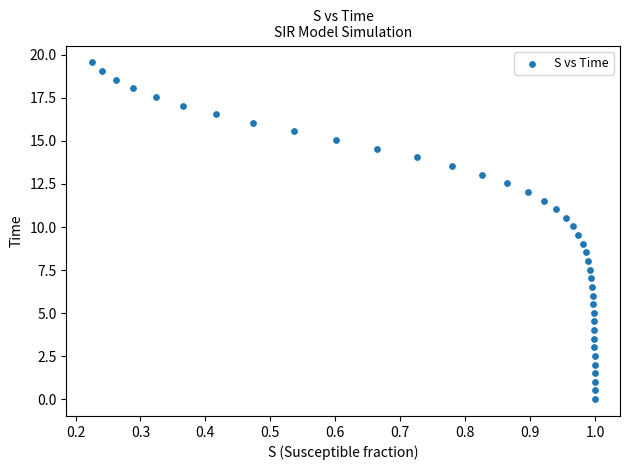

What is the range of X values (max minus min)?

0.8